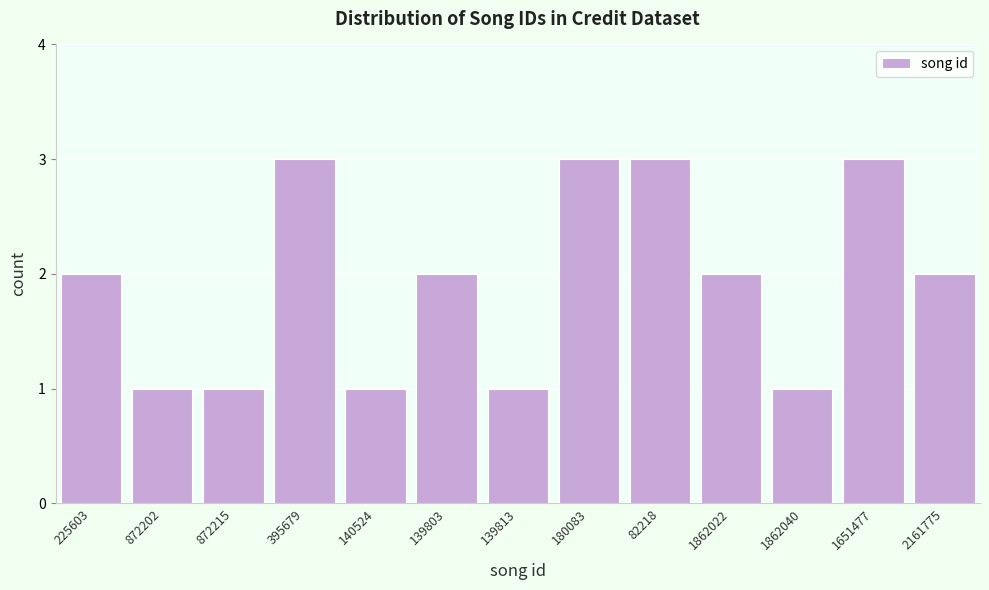

Reading right to left, transcribe all the data shown in this chart.

2161775=2	1651477=3	1862040=1	1862022=2	82218=3	180083=3	139813=1	139803=2	140524=1	395679=3	872215=1	872202=1	225603=2